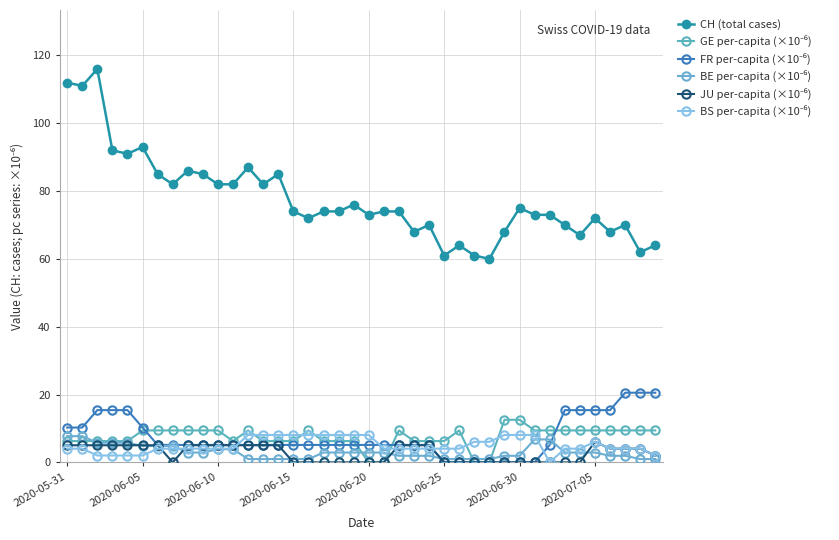

What is the value of the CH (total cases) point at the 18th from the left?

74.0